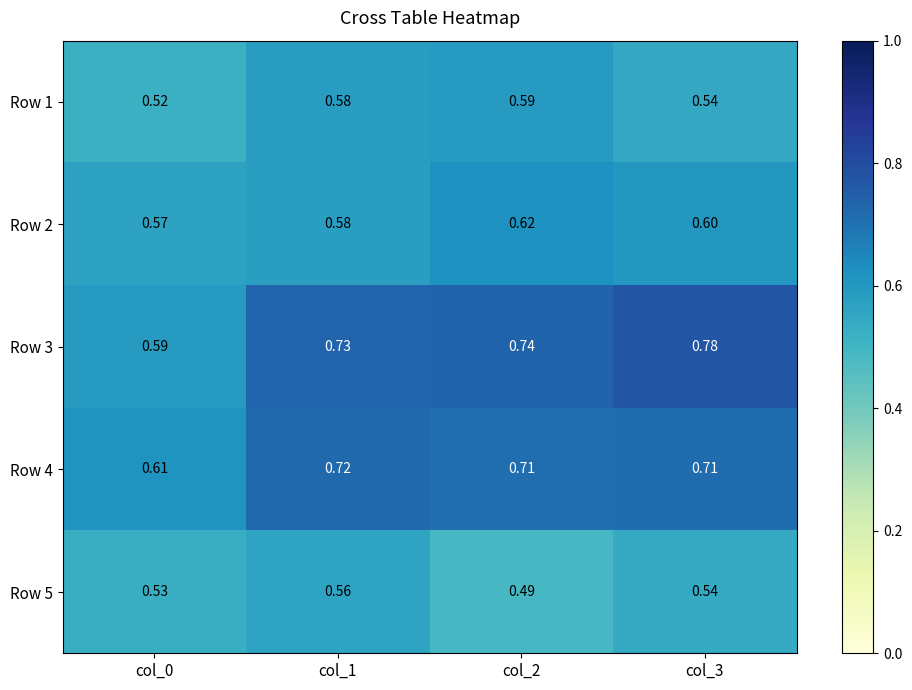

Which series has the largest total across all categories?

Row 3